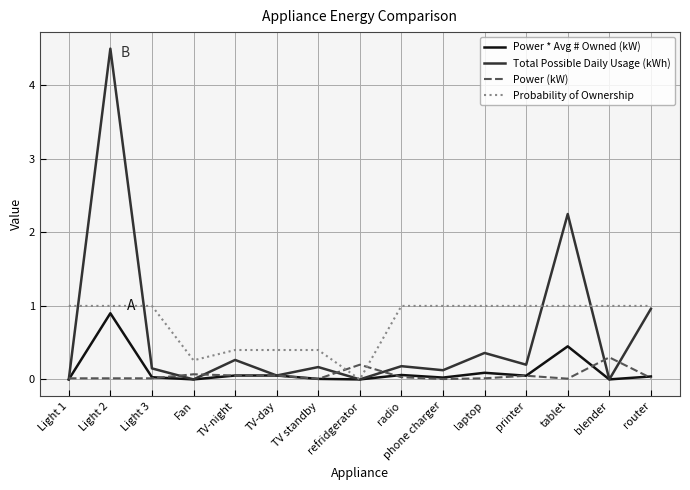

Which series has the largest total across all categories?

Probability of Ownership